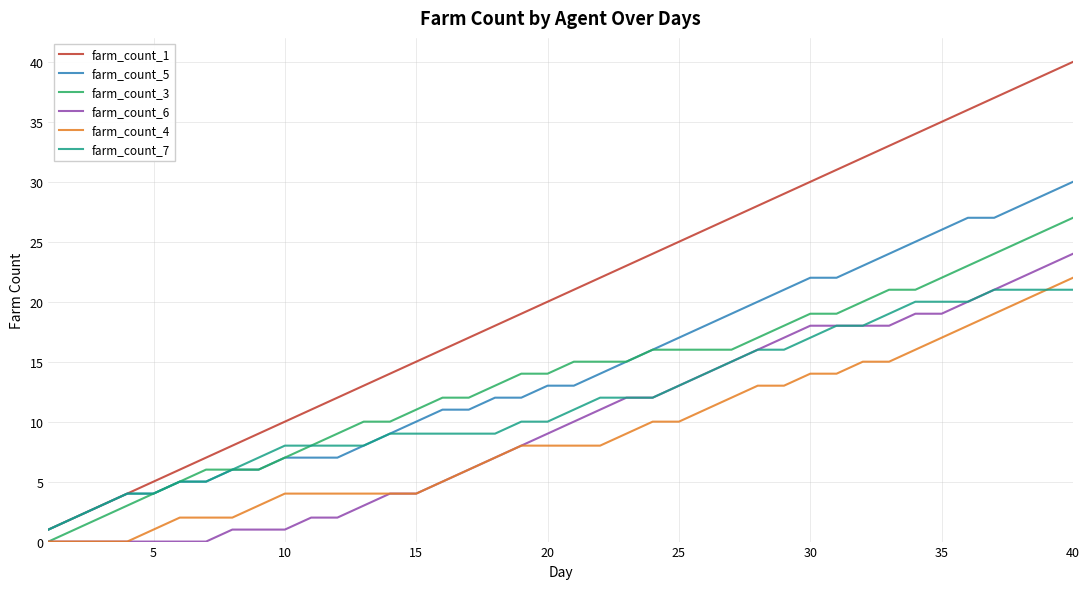

Which series has the largest range (max minus min)?

farm_count_1